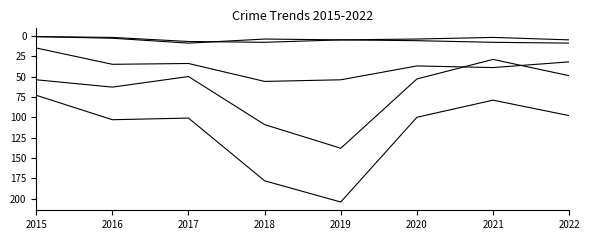

Does the chart display data point markers on the line(s)?

No